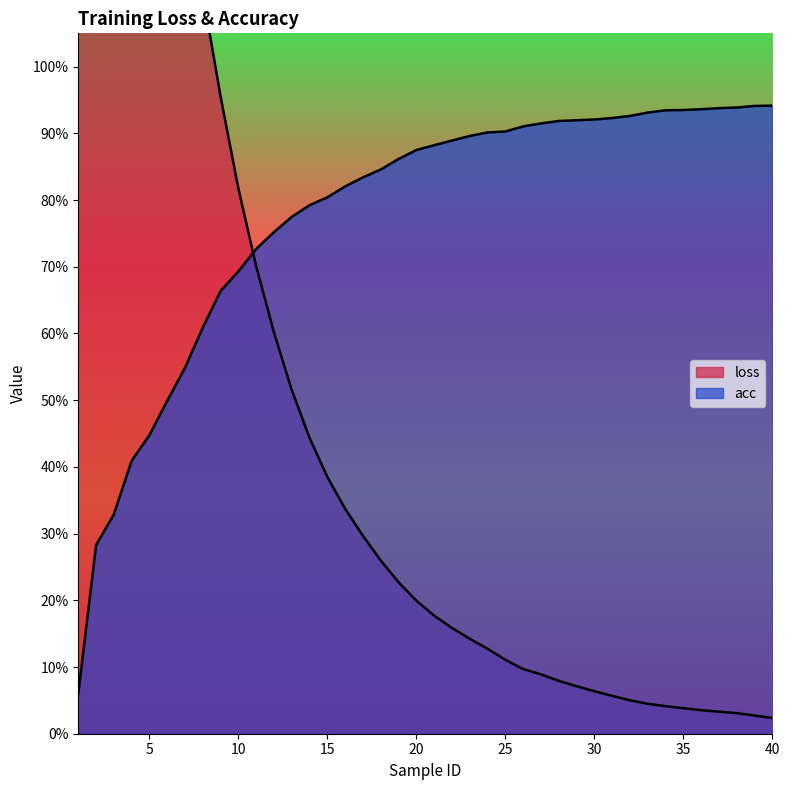

The value of acc at 17 is 0.3. True or false?

False